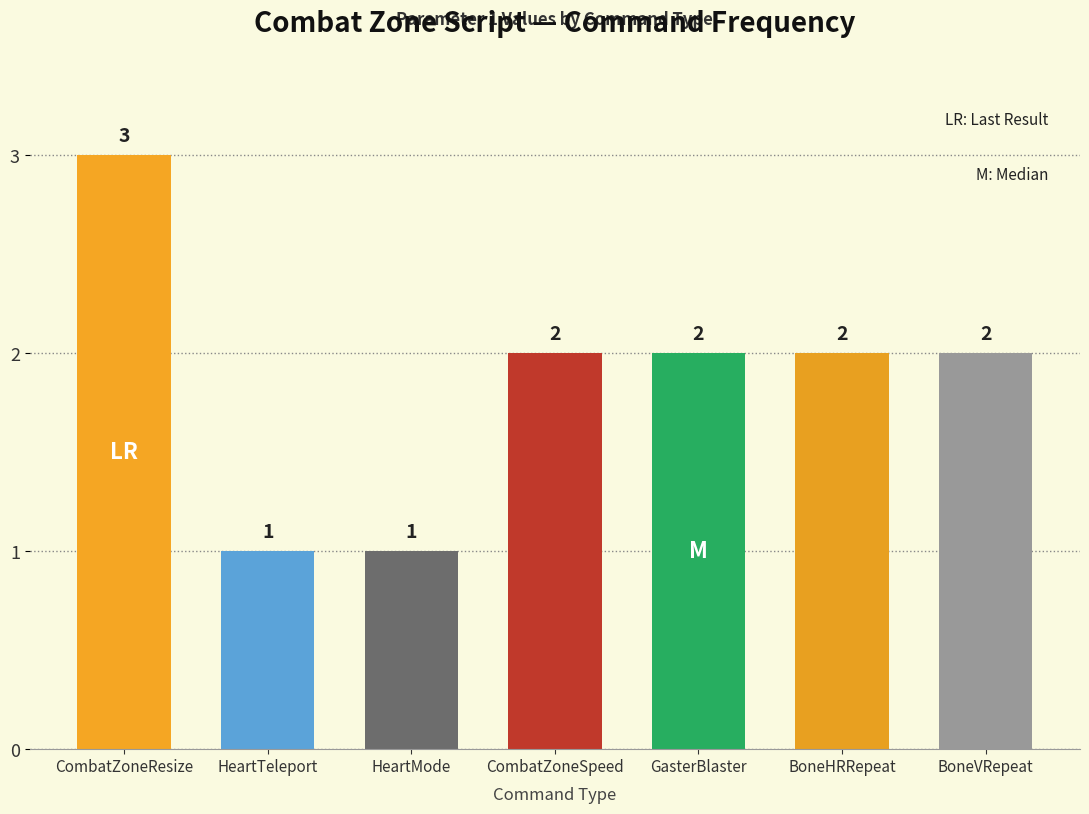

Reading left to right, extract all data points from this chart.

CombatZoneResize=3	HeartTeleport=1	HeartMode=1	CombatZoneSpeed=2	GasterBlaster=2	BoneHRRepeat=2	BoneVRepeat=2